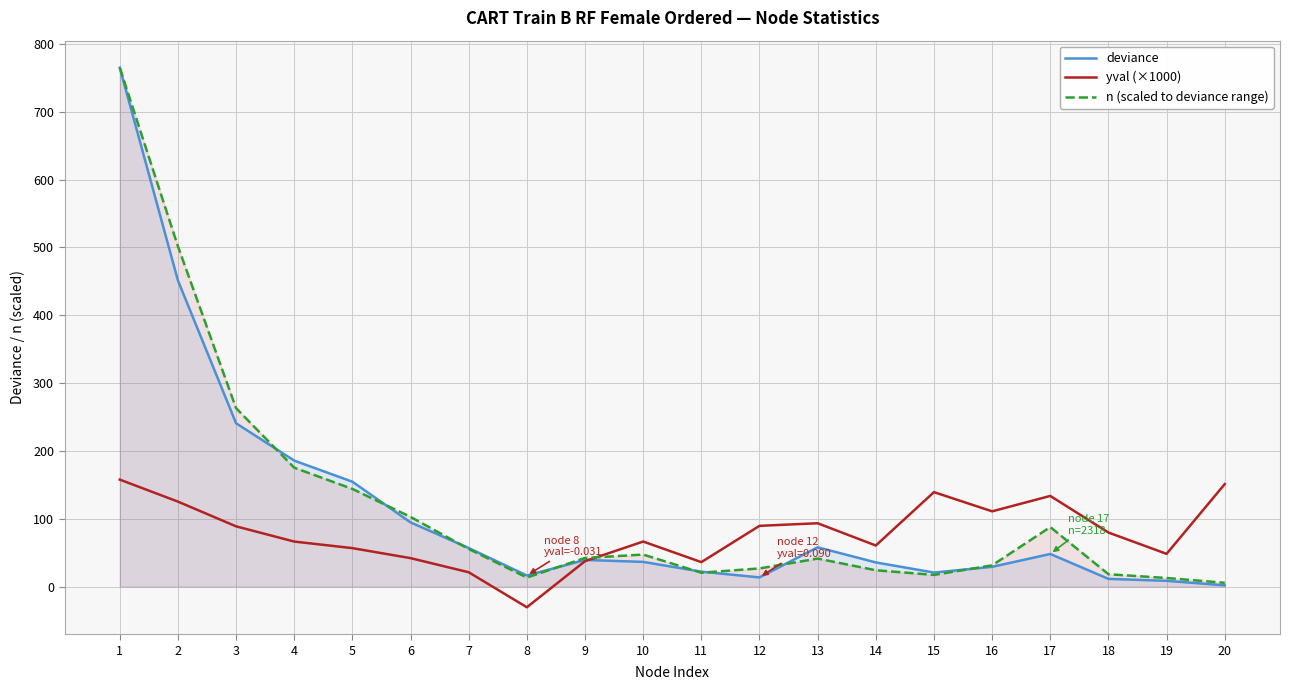

What is the value of the yval (×1000) point at the 18th from the left?

79.7